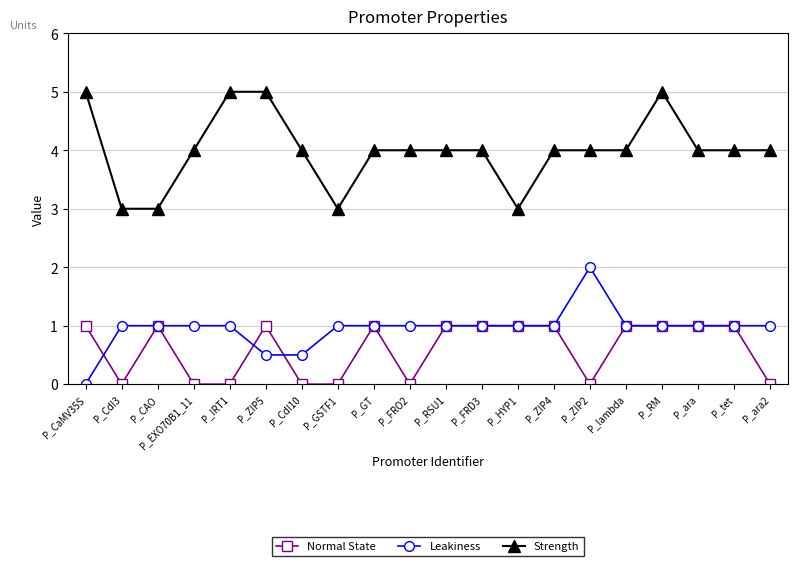

What is the highest value of the Normal State series?

1.0